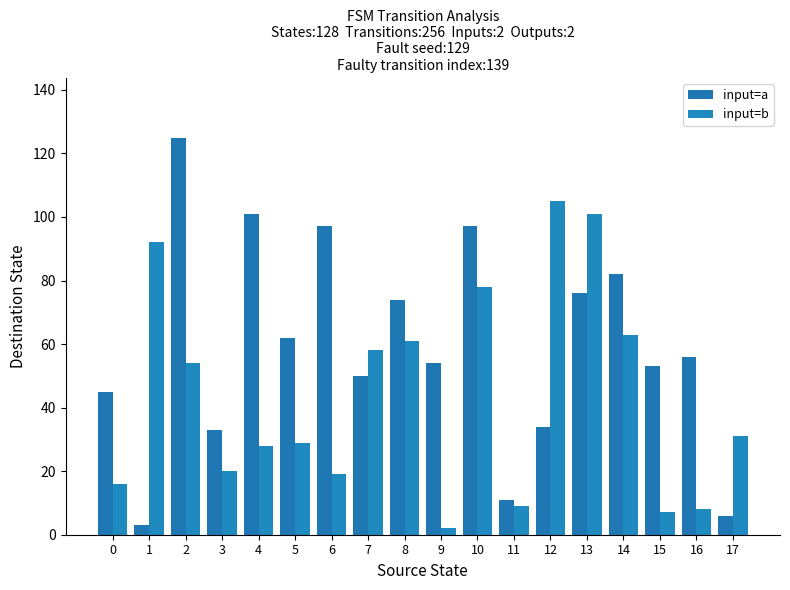

What is the spread (max minus min) of values at 11?

2